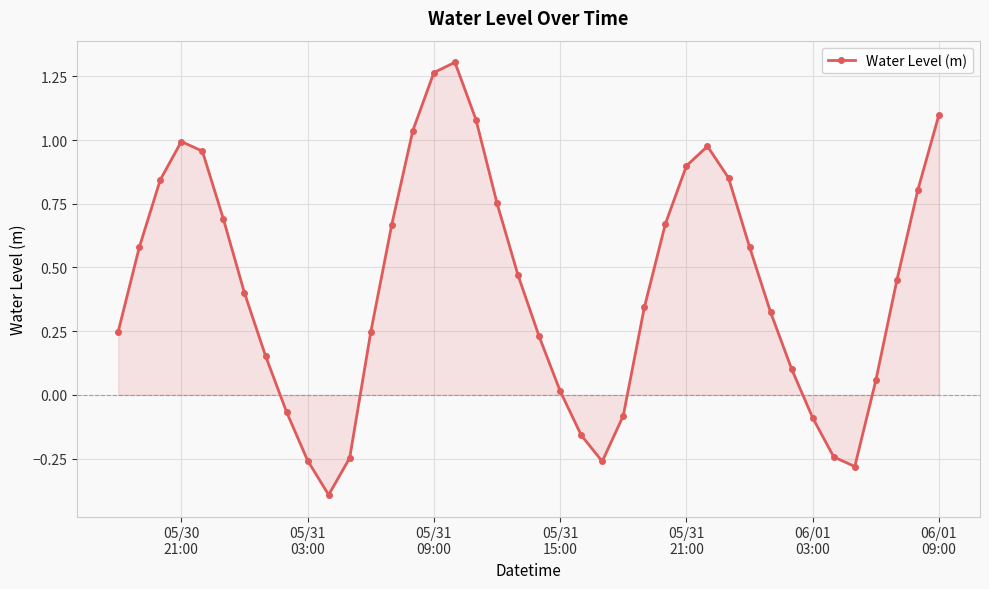

Does the chart have visible grid lines?

Yes